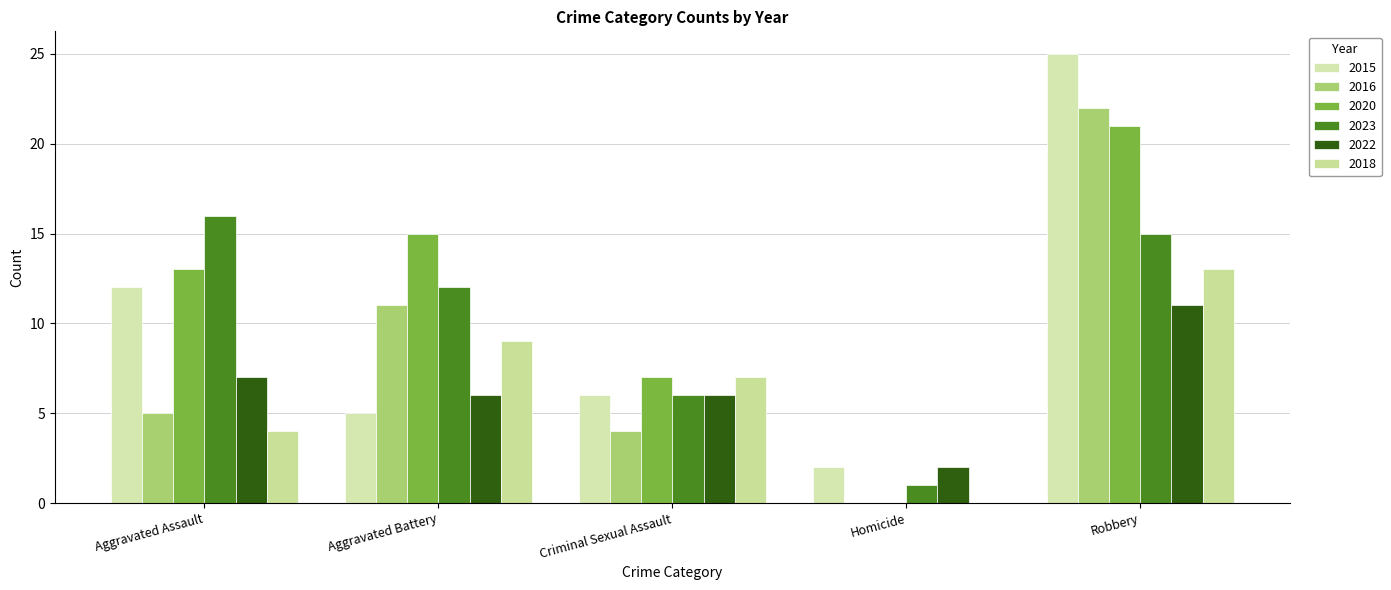

What position from the left is Robbery?

5